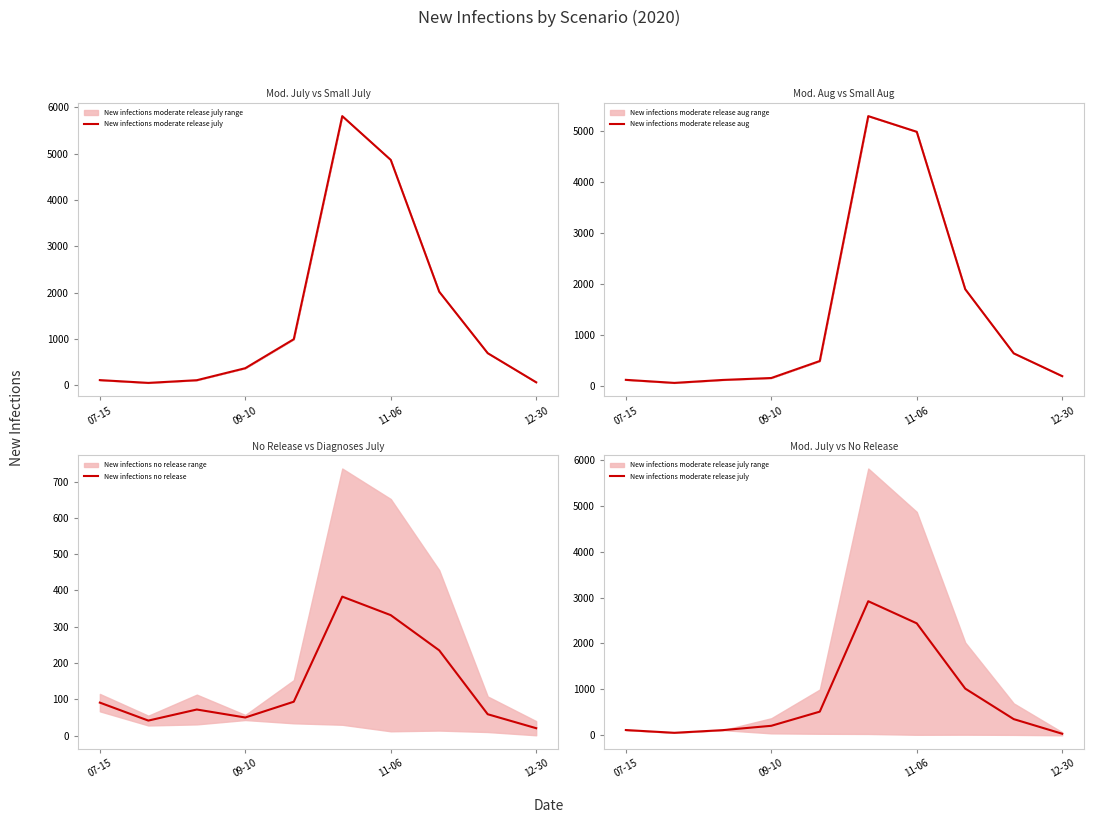

The value of New infections no release at 07-15 is 42.3. True or false?

False